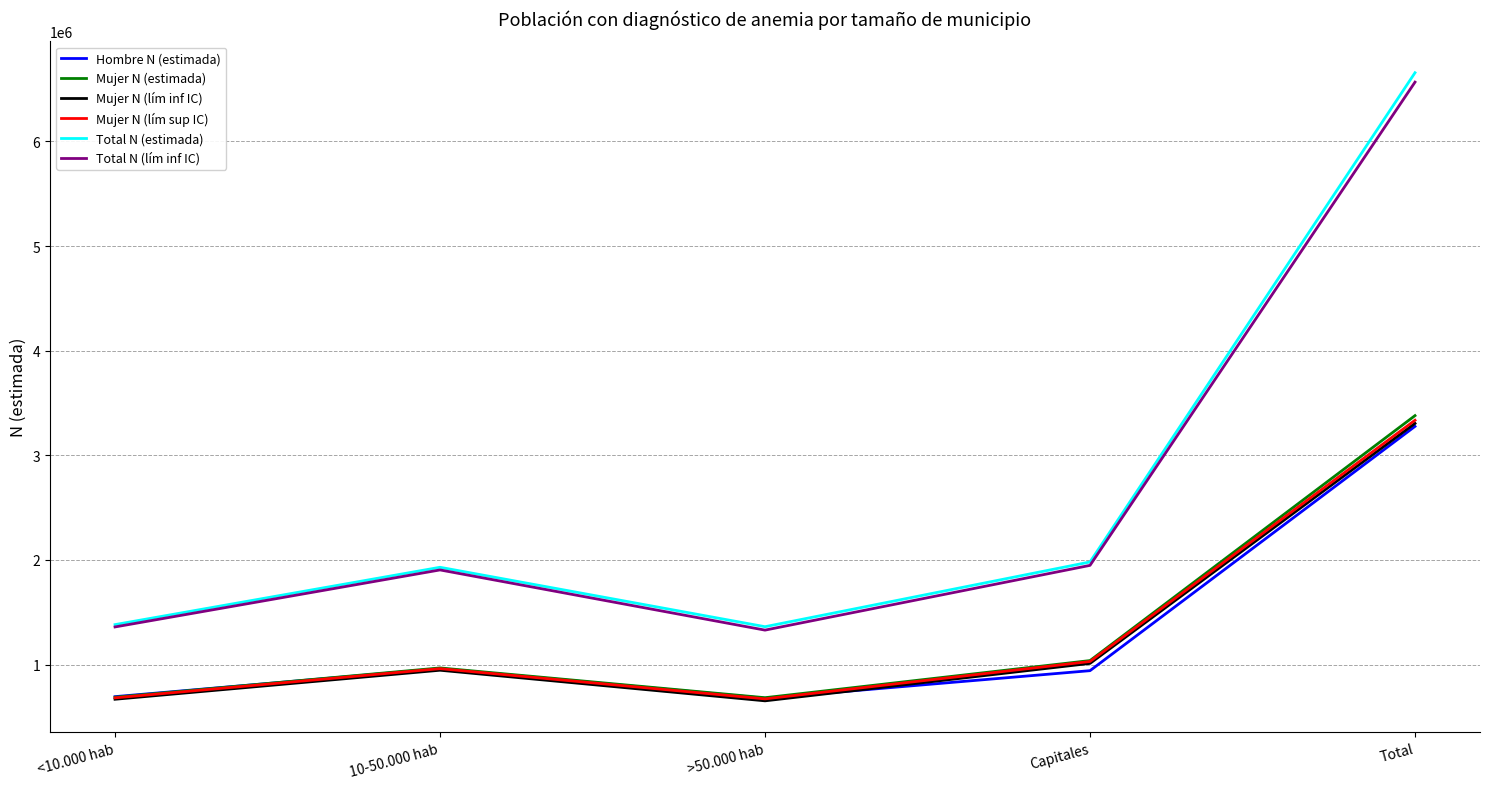

Which series has the widest spread of values?

Total N (estimada)